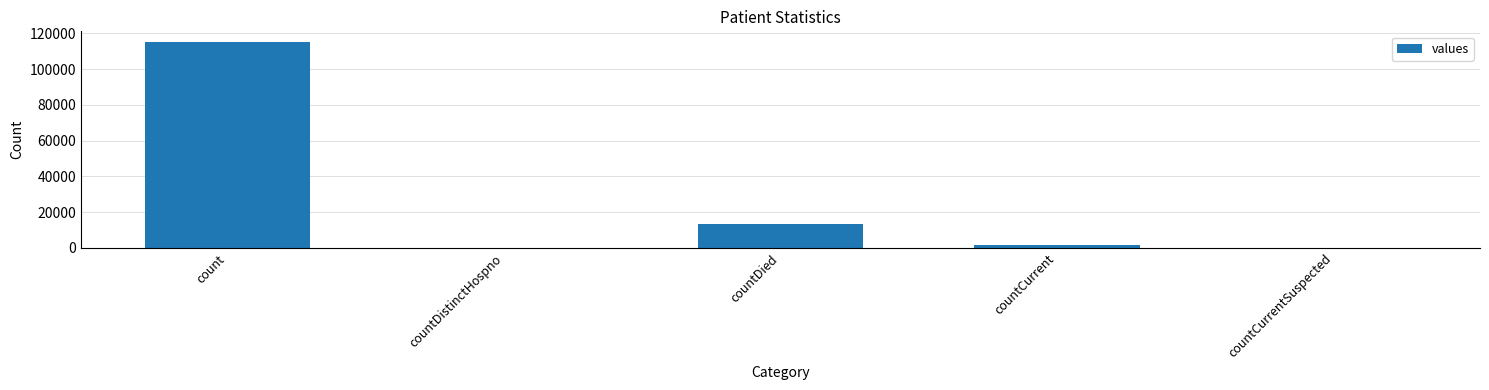

What is the maximum value shown in the chart?

115379